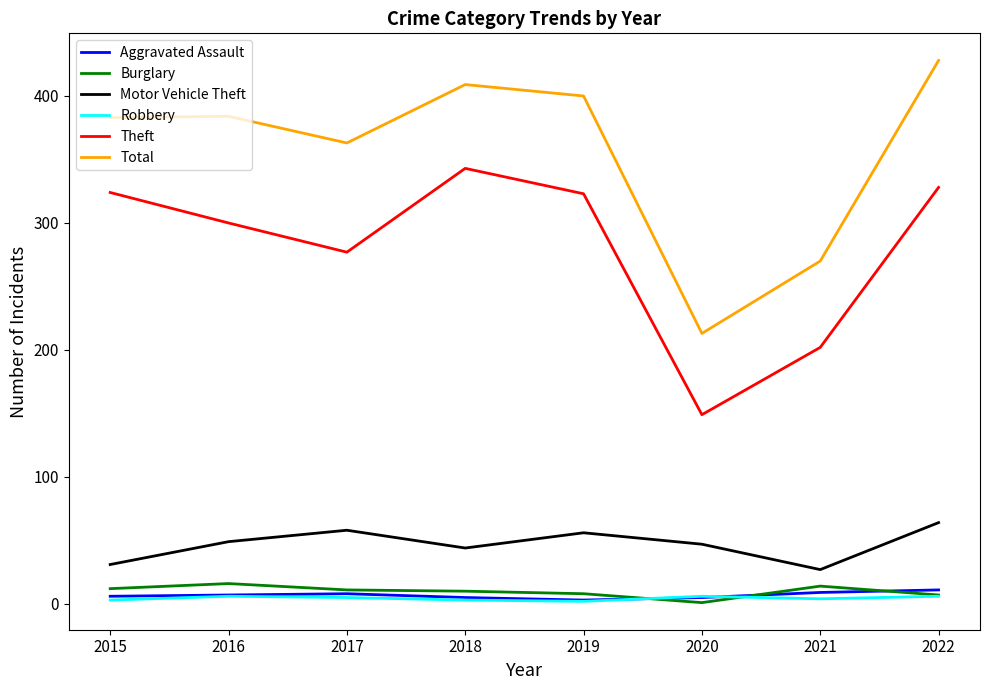

Is the value of Total at 2022 greater than the value of Theft at 2016?

Yes